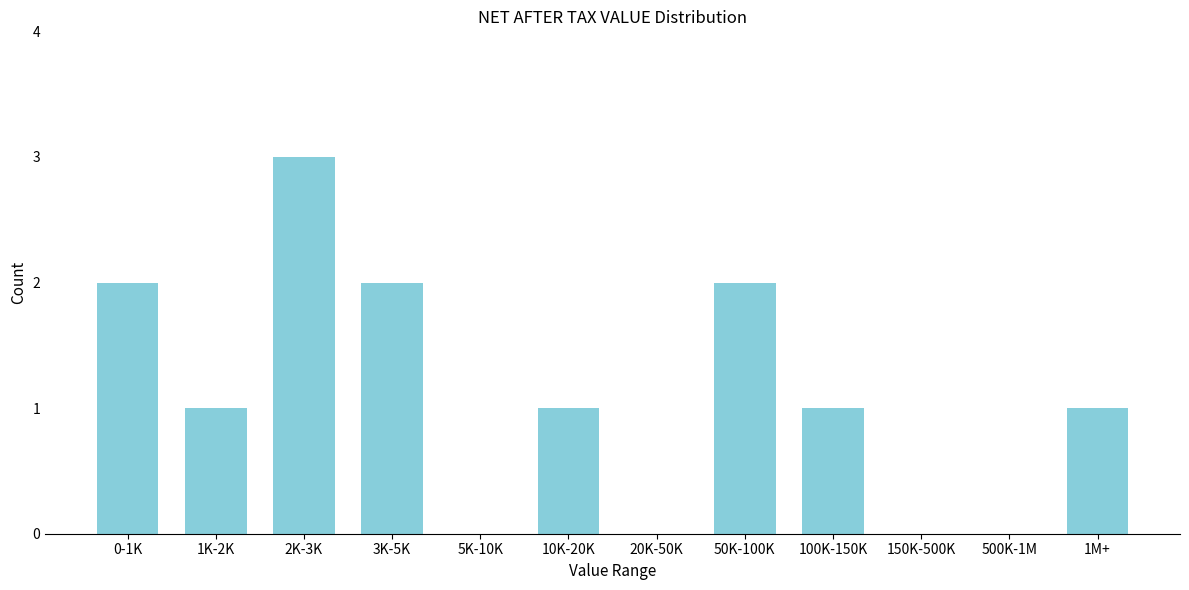

Reading left to right, extract all data points from this chart.

0-1K=2	1K-2K=1	2K-3K=3	3K-5K=2	5K-10K=0	10K-20K=1	20K-50K=0	50K-100K=2	100K-150K=1	150K-500K=0	500K-1M=0	1M+=1